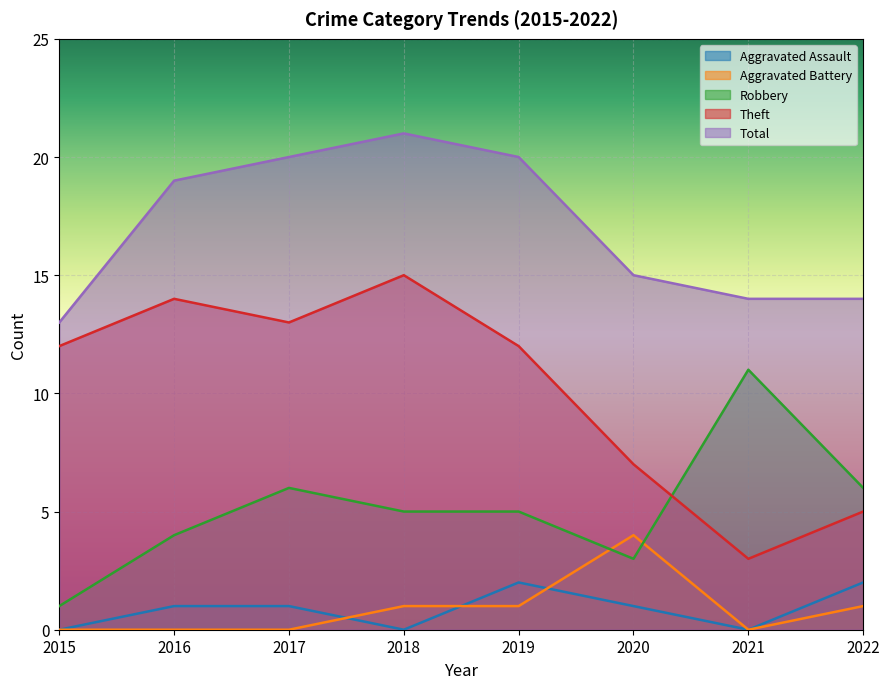

The Theft series shows 20 at 2016. True or false?

False